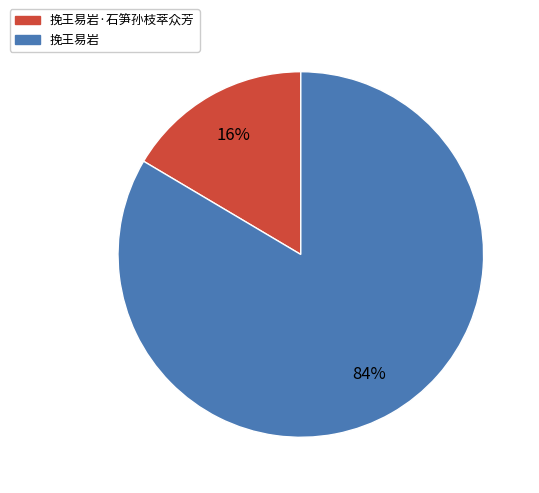

To the nearest percent, what is the average slice percentage?

50%